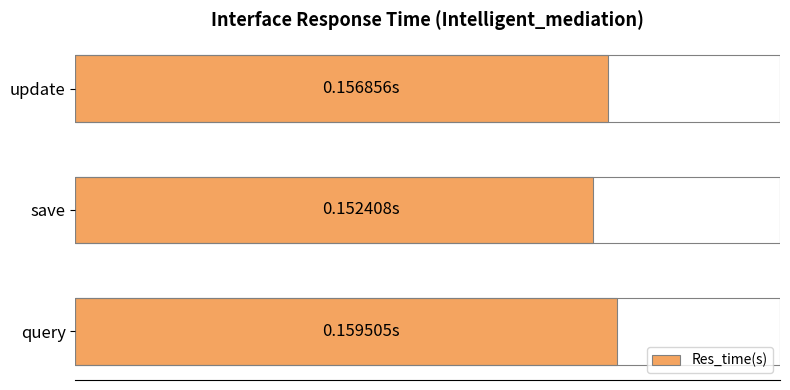

Rank the categories by value from highest to lowest.

query, update, save